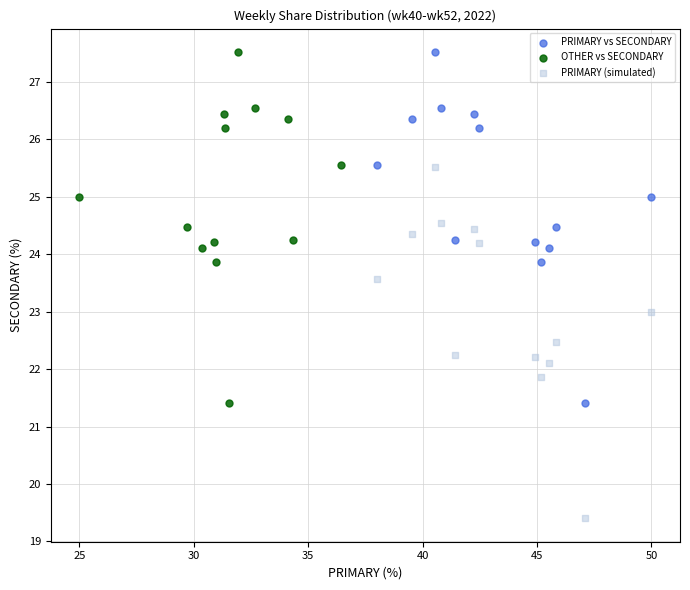

What are all the series names shown in the legend?

PRIMARY vs SECONDARY, OTHER vs SECONDARY, PRIMARY (simulated)